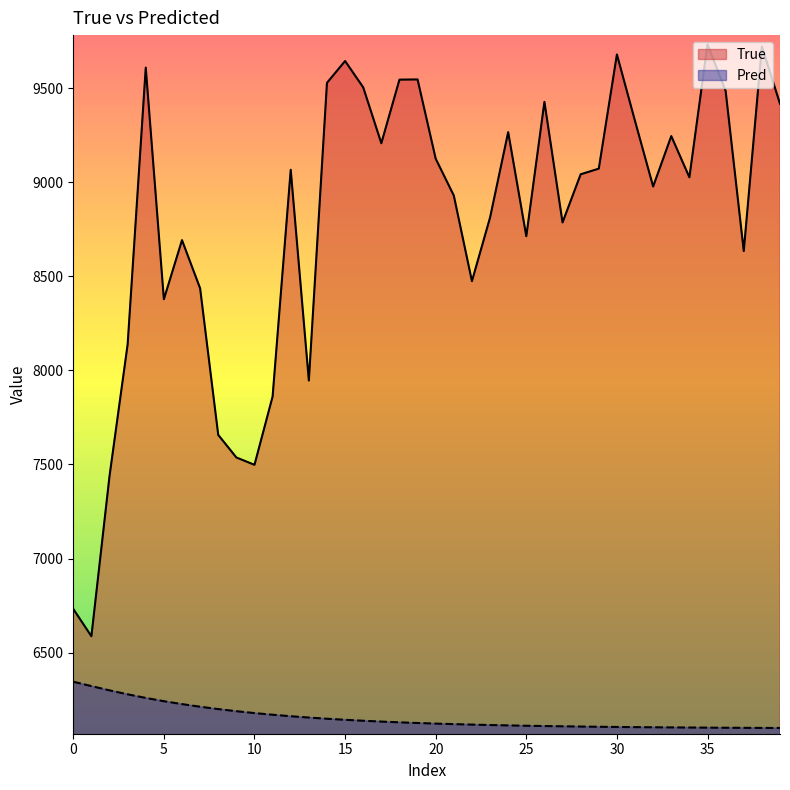

What is the difference between the maximum and minimum values in the True series?

3146.0